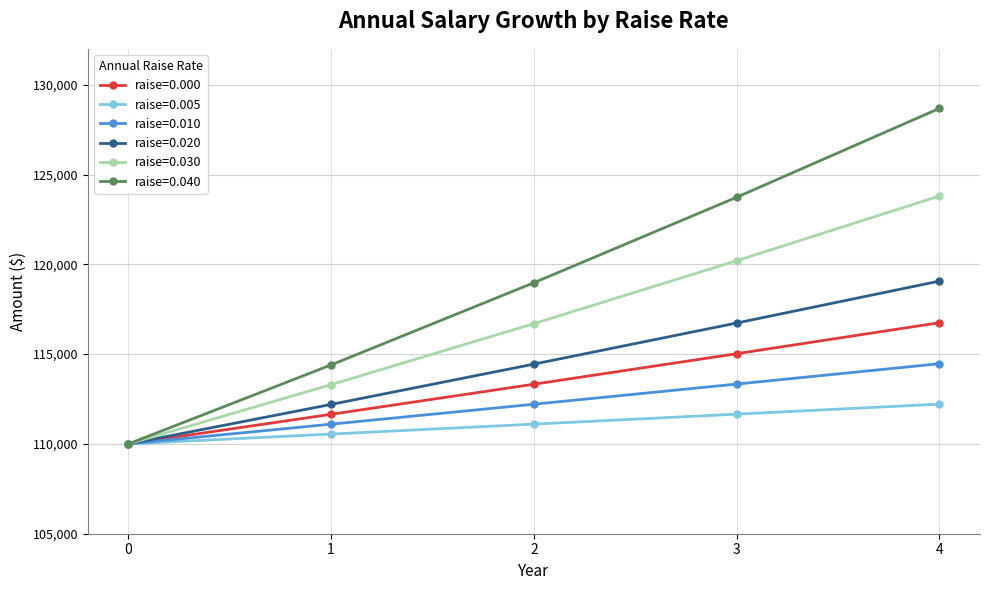

True or false: raise=0.040 has more than 0 points higher than both neighbors.

False